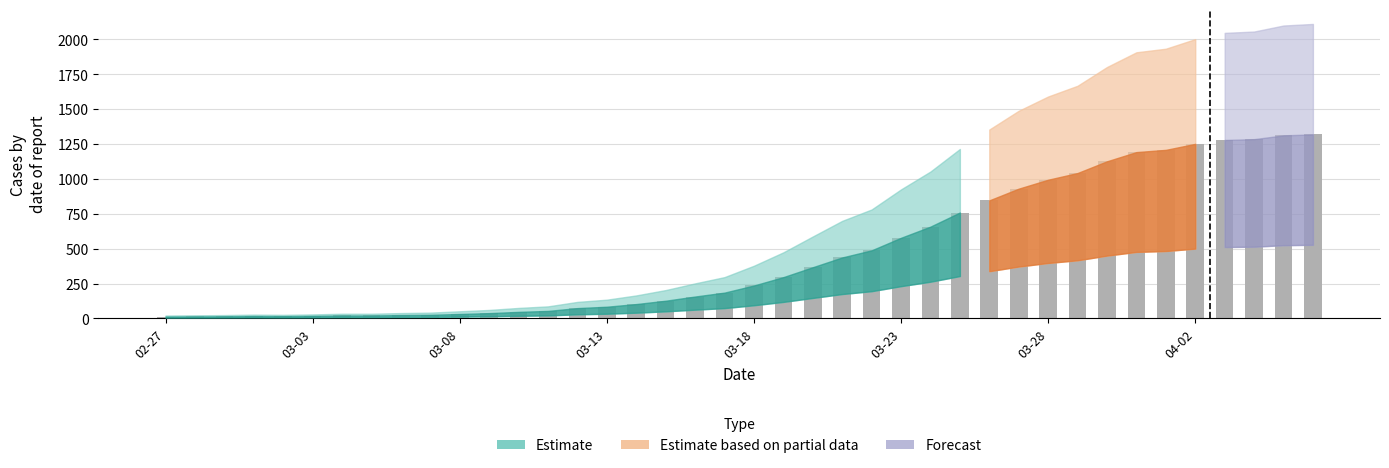

What is the difference between the second highest and minimum values?

1299